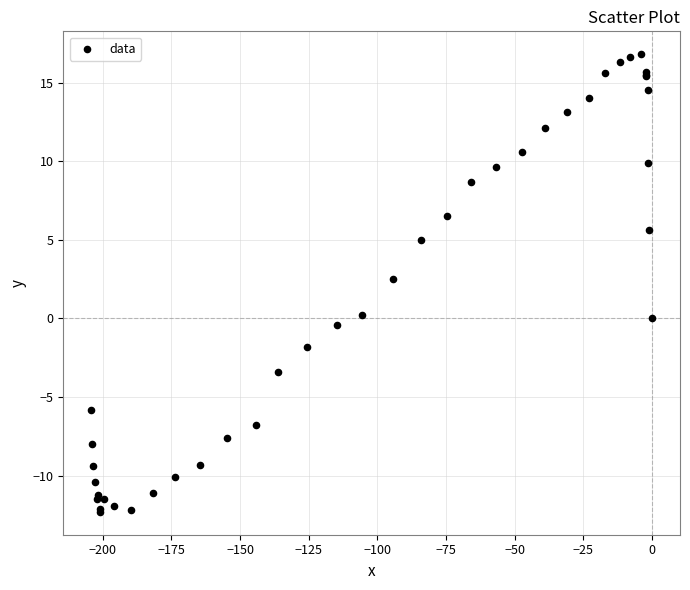

What Y value in the scatter plot is closest to 2?

2.5